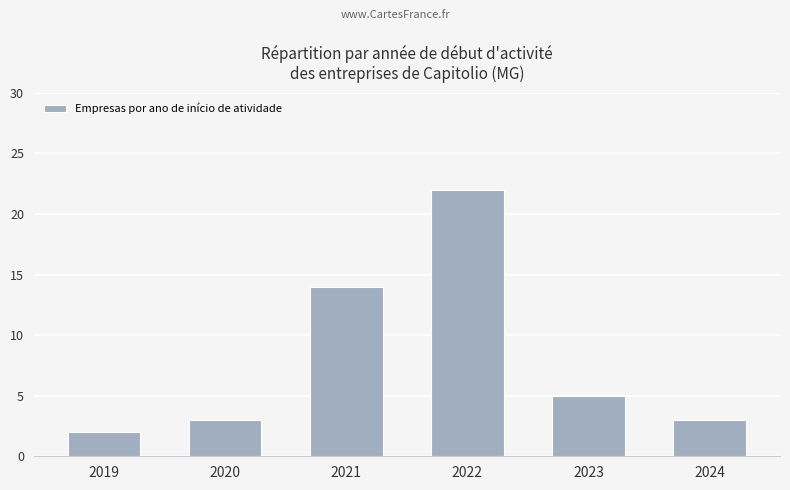

At which label does the data first exceed 5?

2021